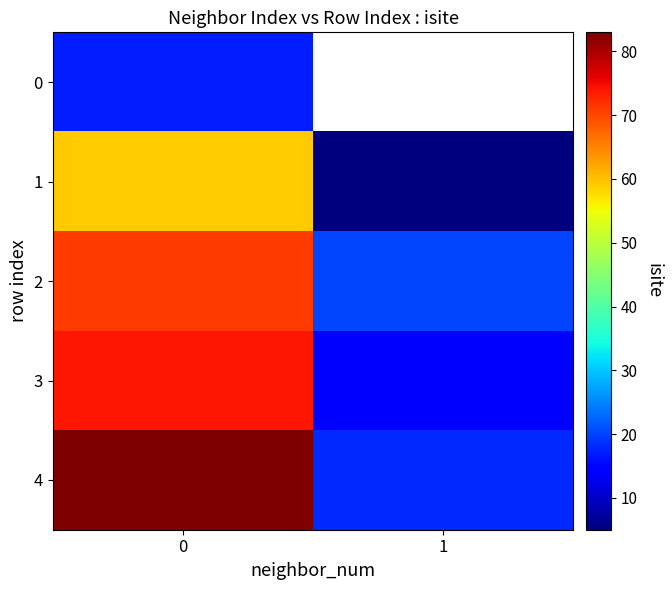

Which series has the largest total across all categories?

4